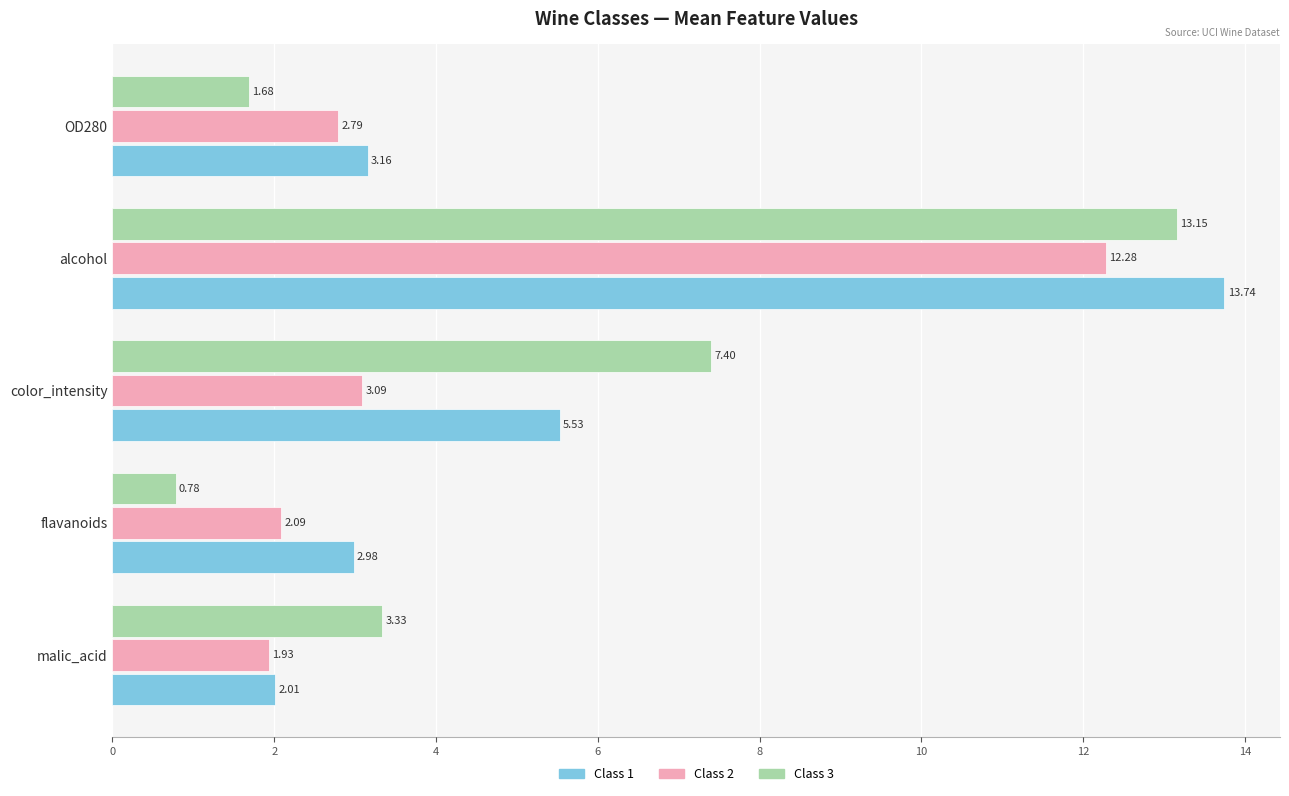

Rank the categories by Class 1 value from highest to lowest.

alcohol, color_intensity, OD280, flavanoids, malic_acid